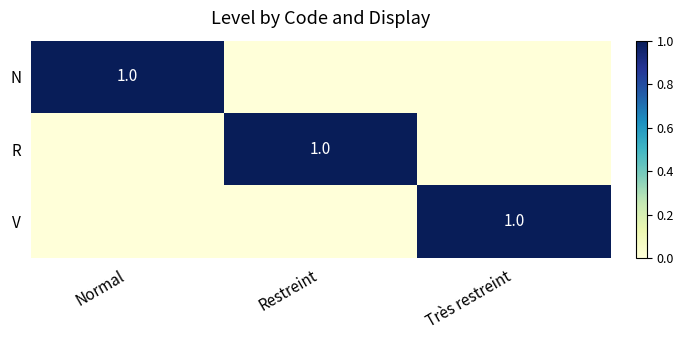

What is the total value across all series at Très restreint?

1